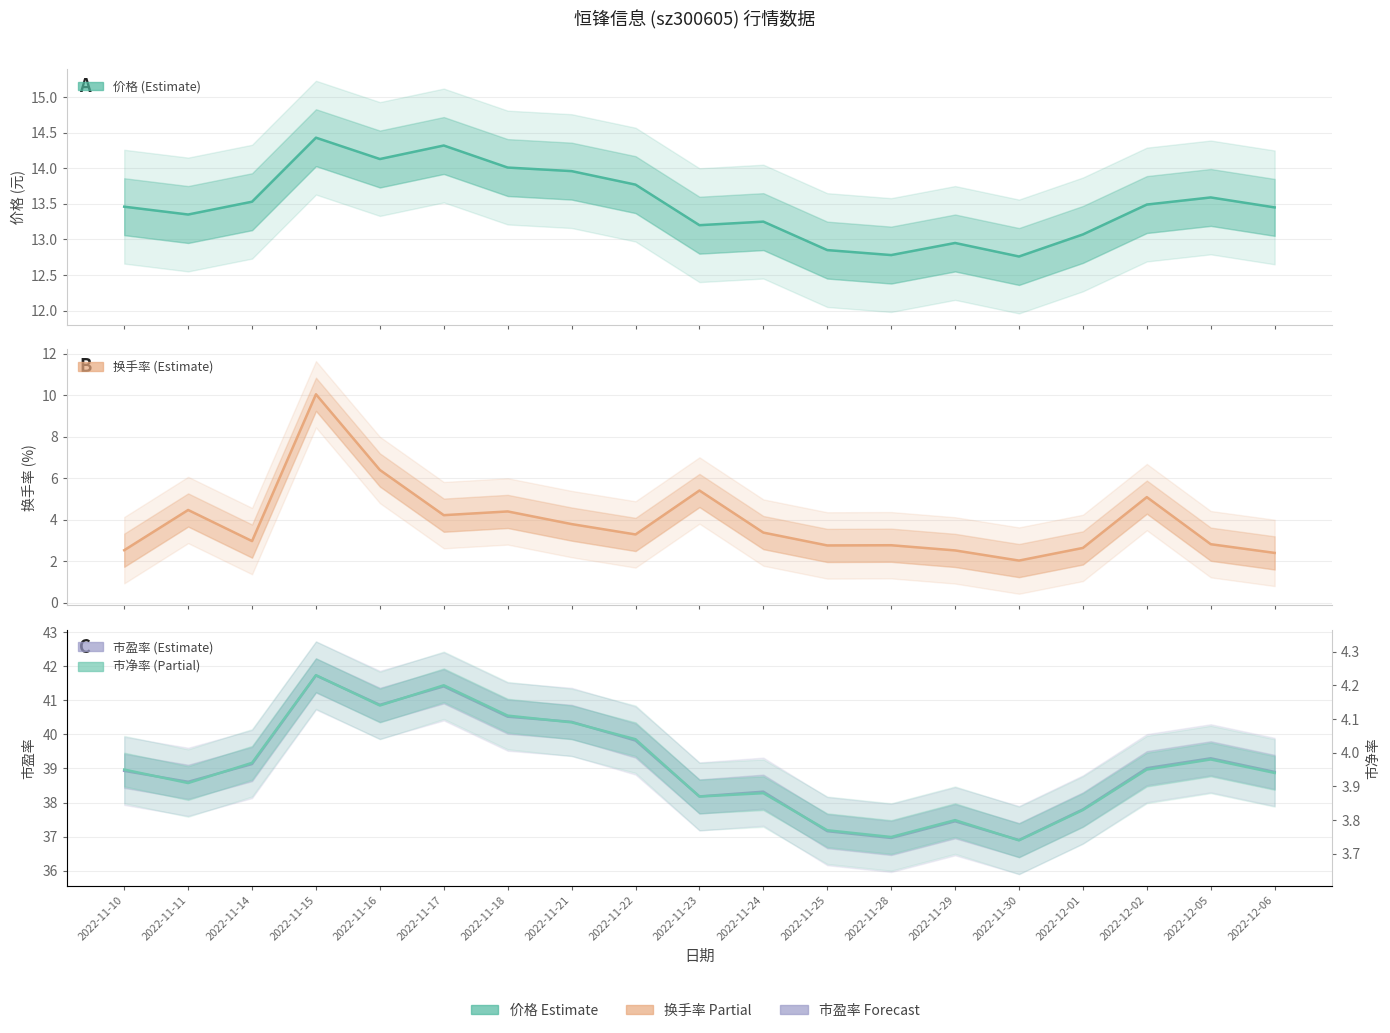

Which has a higher value, 2022-11-10 or 2022-11-30?

2022-11-10